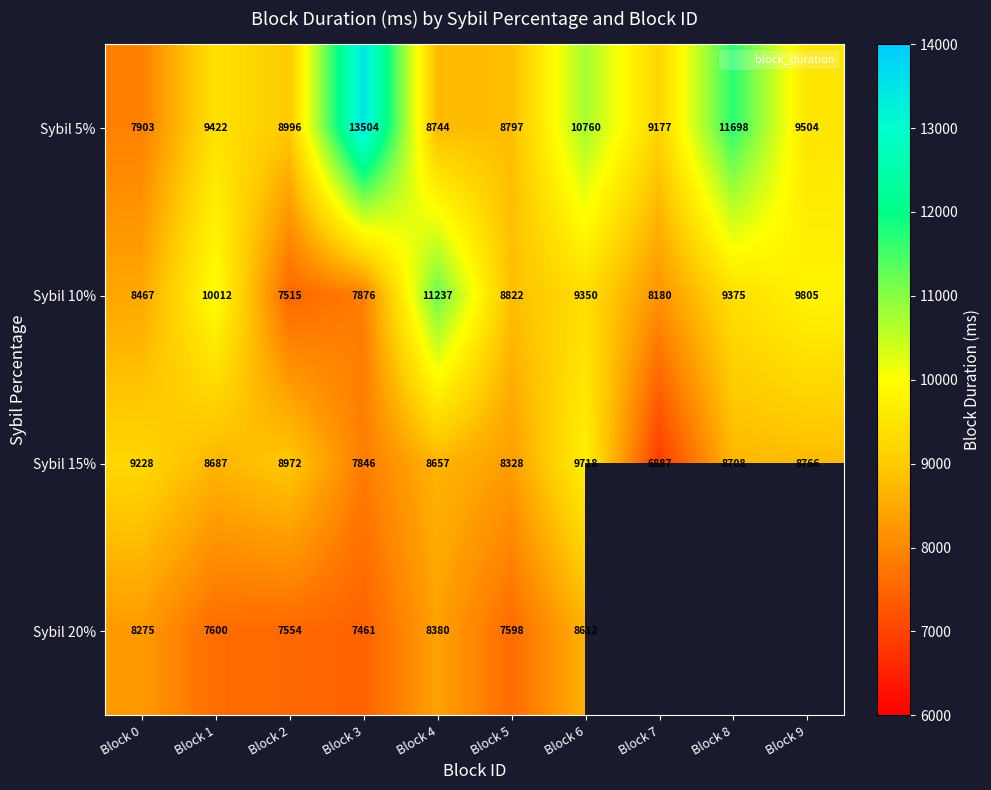

At which category is the sum across all series the highest?

Block 6